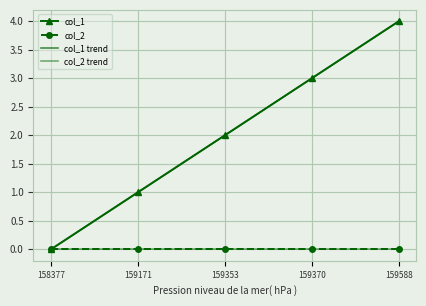

What is the value of the col_1 point at the 2nd from the left?

1.0